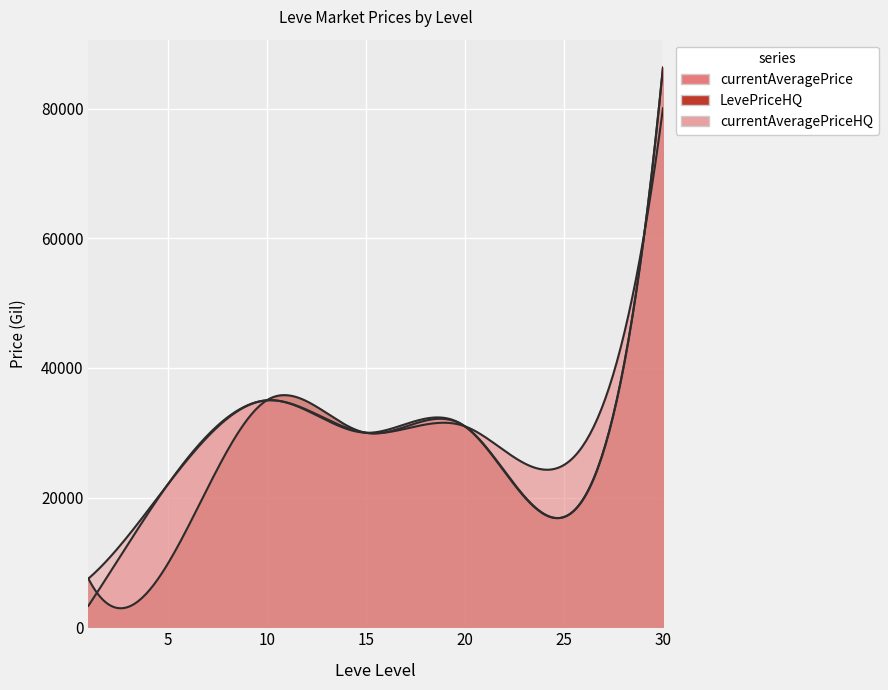

Reading left to right, list all the values displayed in this chart.

currentAveragePrice: 1=3307.0	5=21995.0	10=35000.0	15=30000.0	20=31000.0	25=25026.0	30=80041.2
LevePriceHQ: 1=7500.0	5=9750.0	10=35000.0	15=30000.0	20=31000.0	25=16995.0	30=86312.1
currentAveragePriceHQ: 1=7500.0	5=21995.0	10=35000.0	15=30000.0	20=31000.0	25=16995.0	30=86312.1